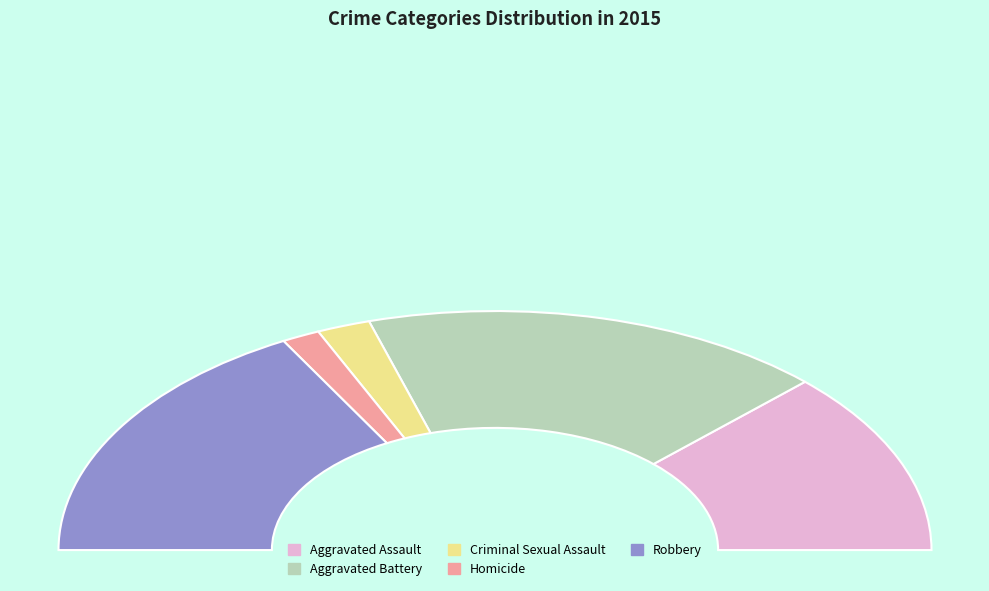

How many segments does this pie chart have?

5